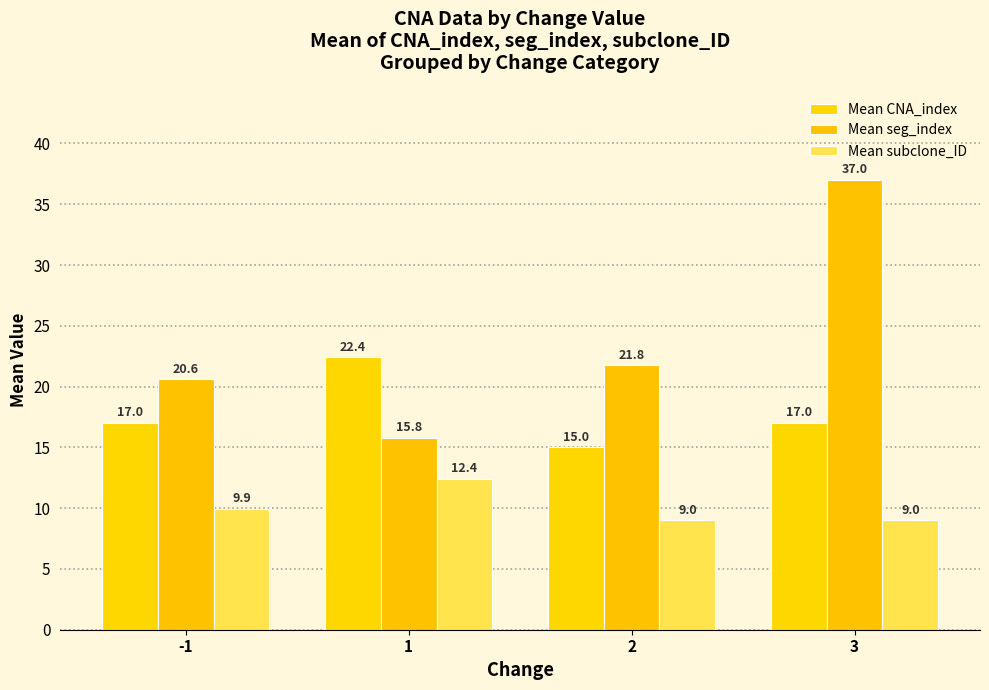

How many values in the Mean seg_index series are below 21?

2